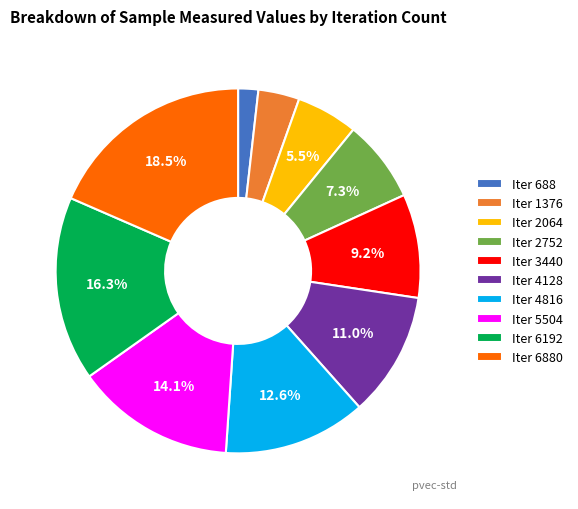

Does Iter 6192 represent more than half of the total?

No